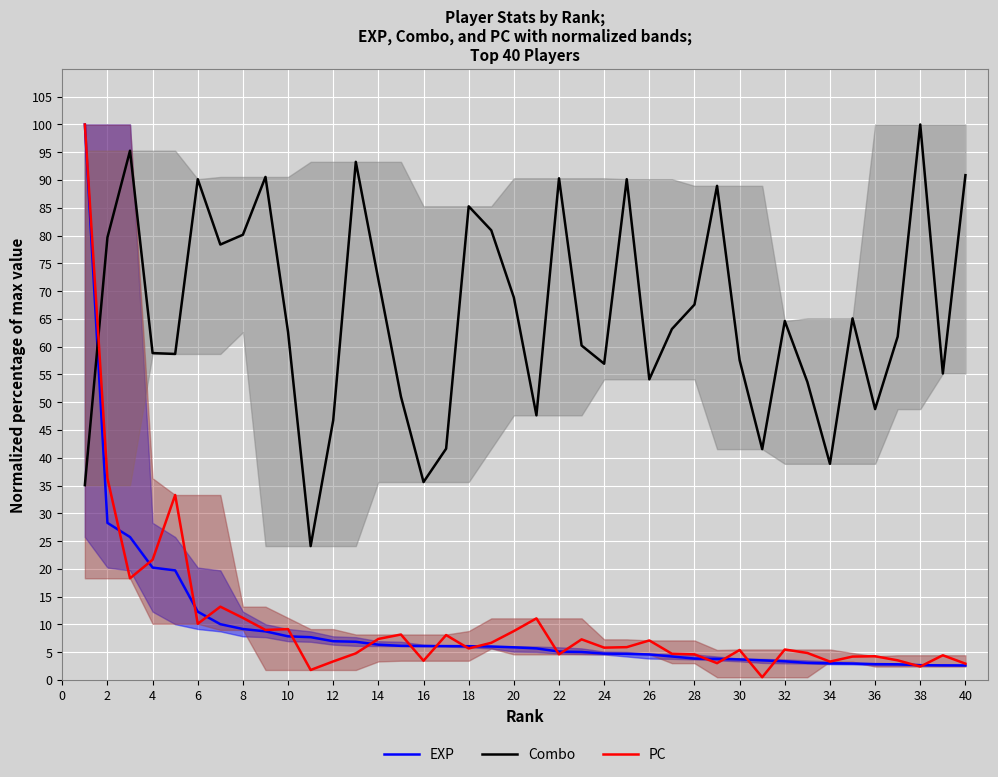

What is the highest value of the Combo series?

100.0